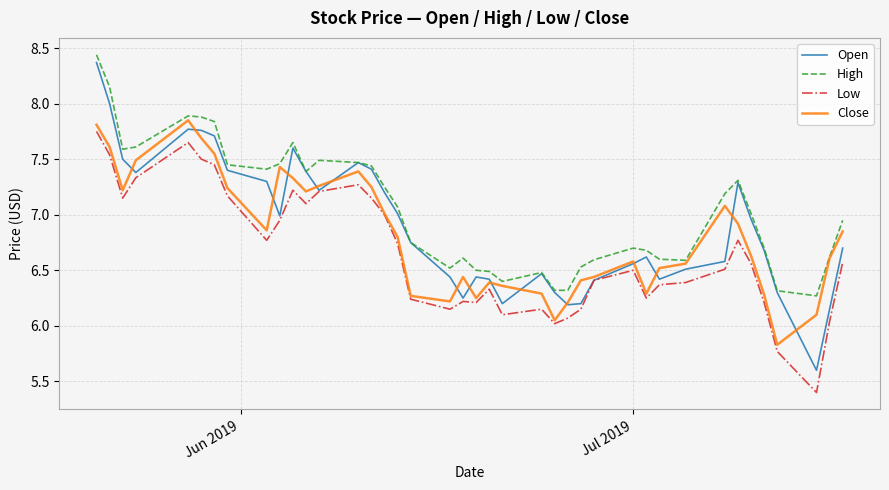

How many values in the Close series exceed 6?

39